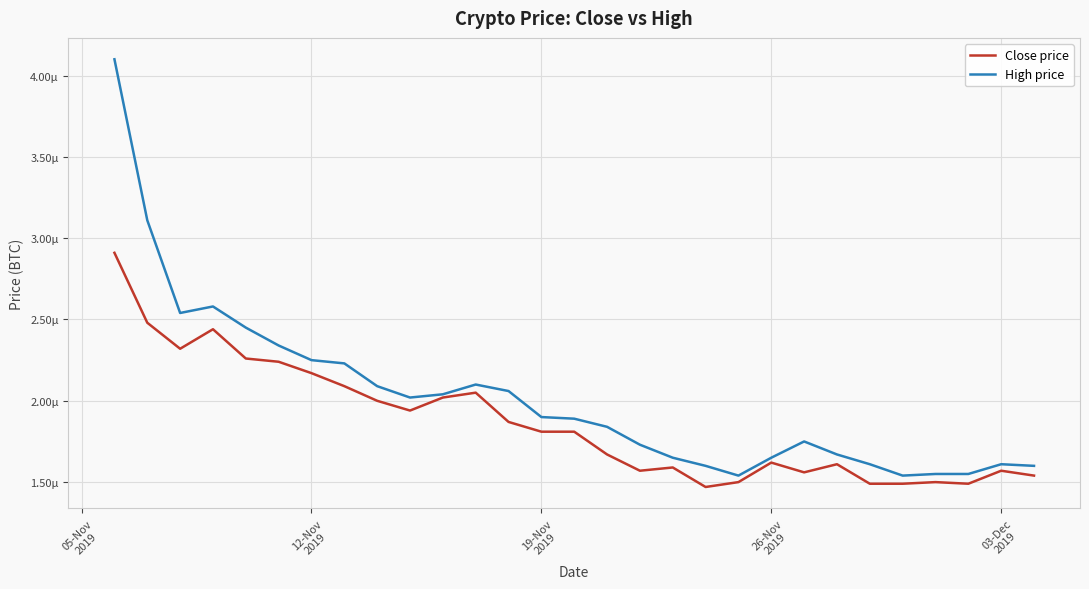

True or false: High price and Close price cross at least once.

False